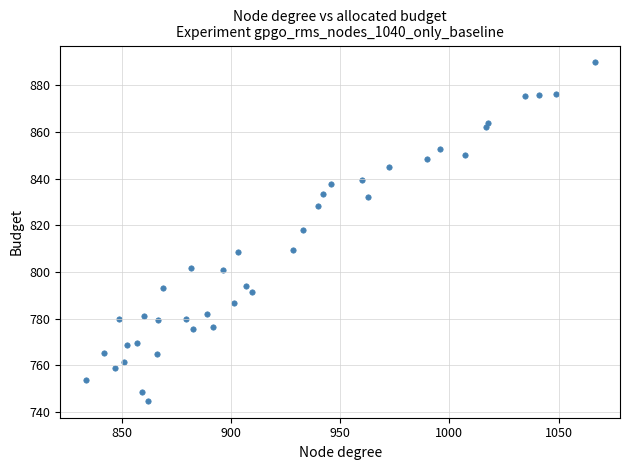

What is the range of X values (max minus min)?

232.9